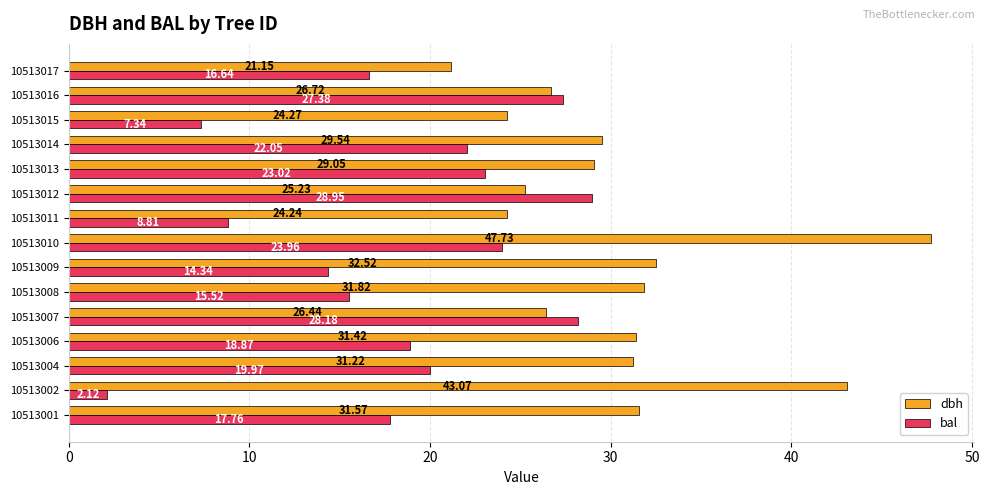

Which category has the lowest value in the bal series?

10513002